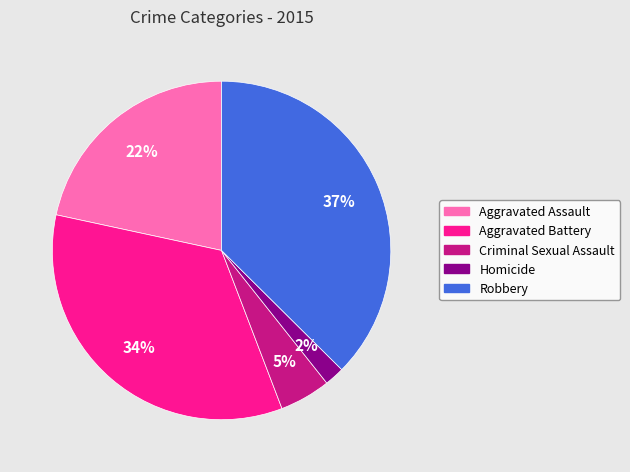

To the nearest percent, what percentage of the pie is Aggravated Assault?

22%